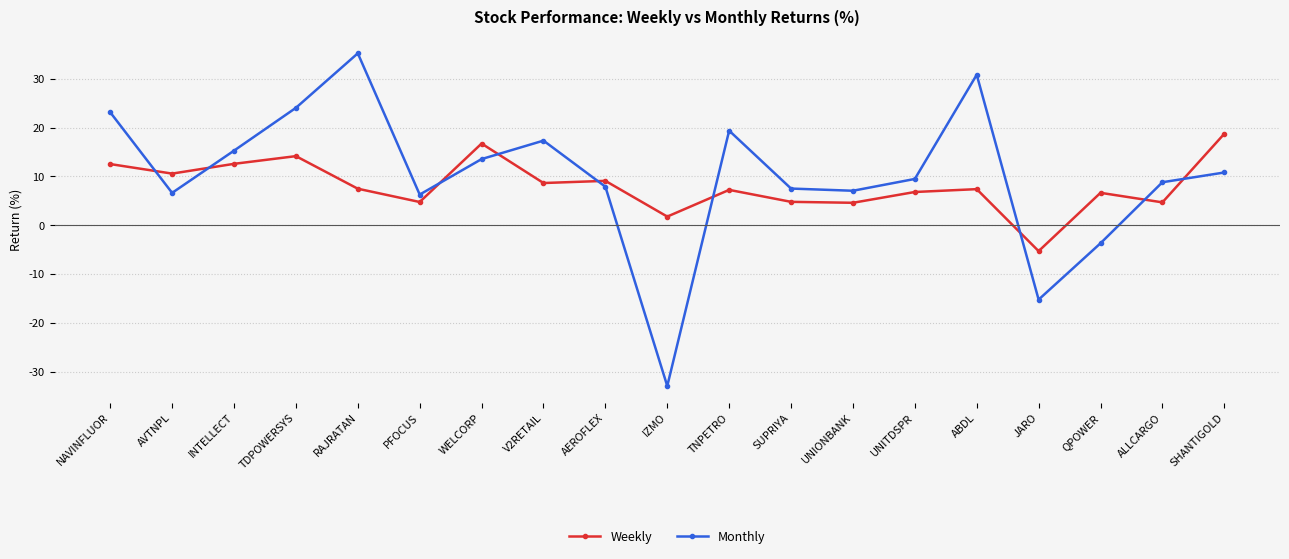

How many negative values does the Monthly series have?

3